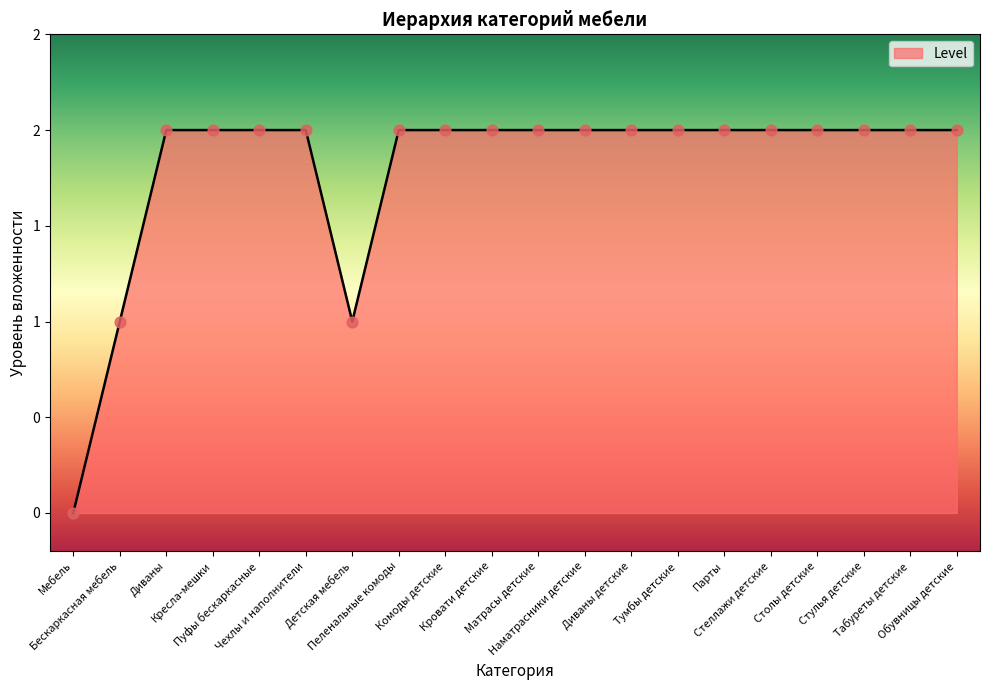

Which has a higher value, Чехлы и наполнители or Бескаркасная мебель?

Чехлы и наполнители